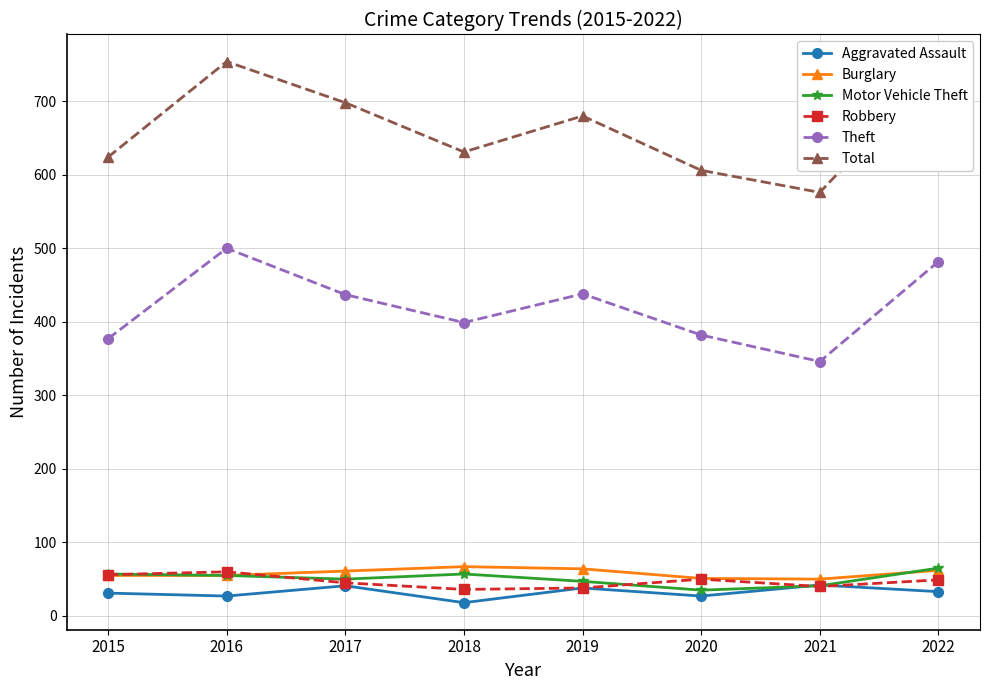

How many data points does each series have?

8